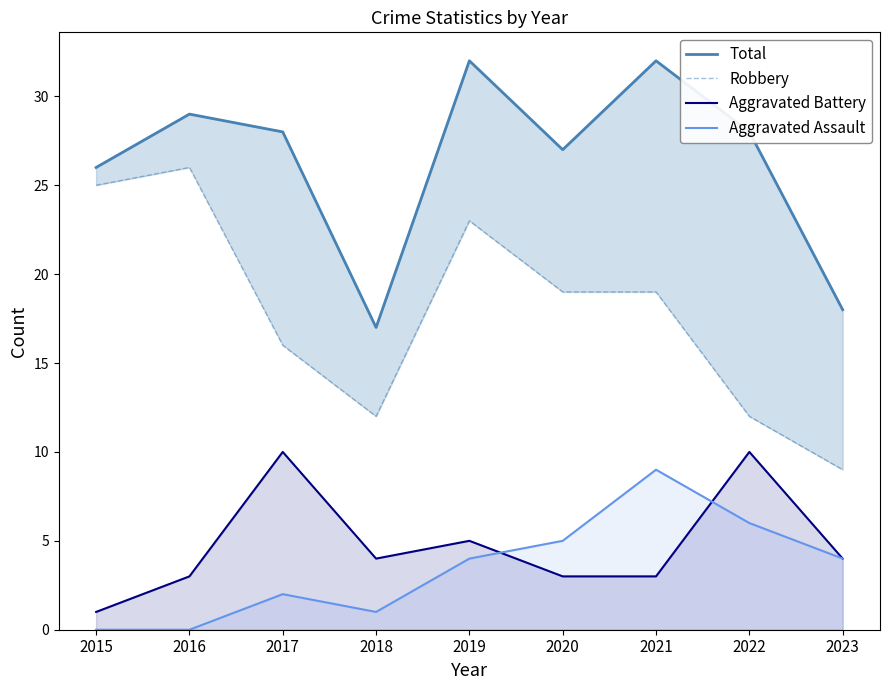

What are all the series names shown in the legend?

Total, Robbery, Aggravated Battery, Aggravated Assault